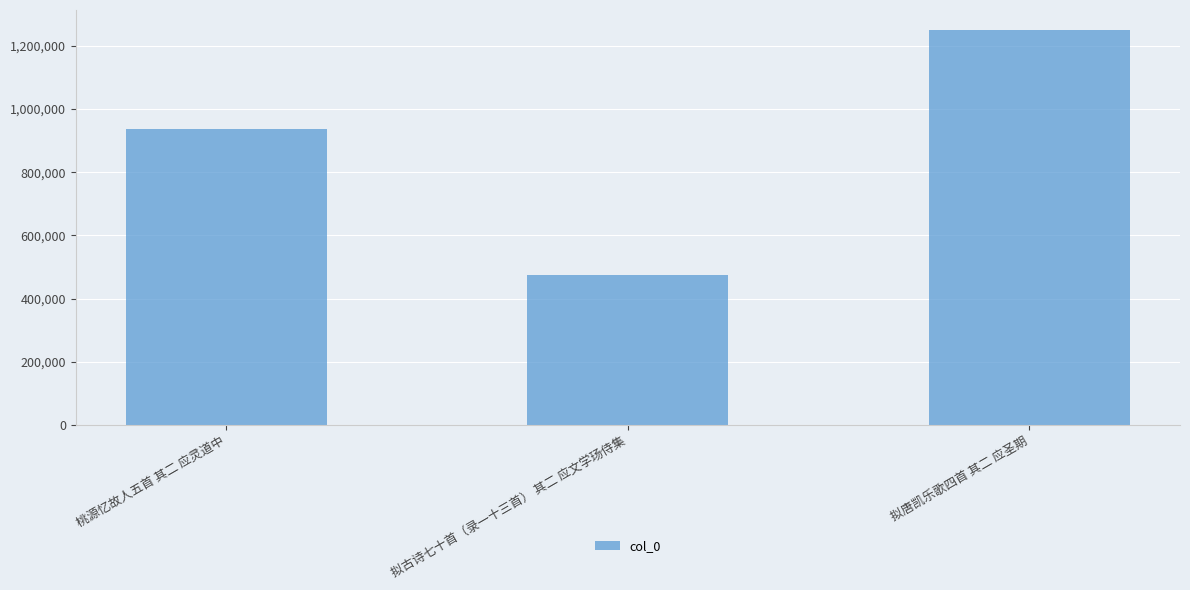

What is the label of the 1st bar from the right?

拟唐凯乐歌四首 其二 应圣期